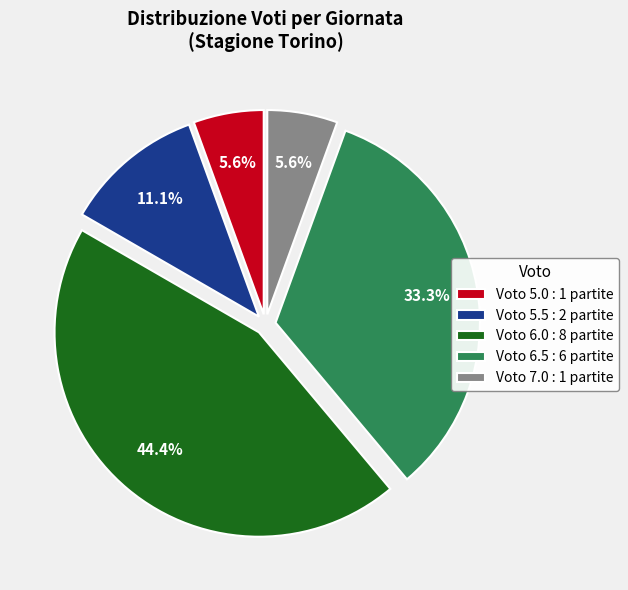

What is the largest slice in the pie chart?

Voto 6.0 : 8 partite